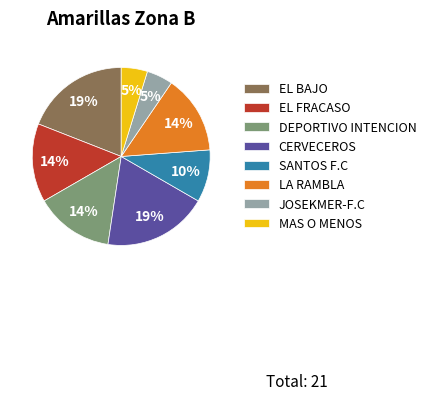

True or false: EL FRACASO accounts for 6% of the total.

False